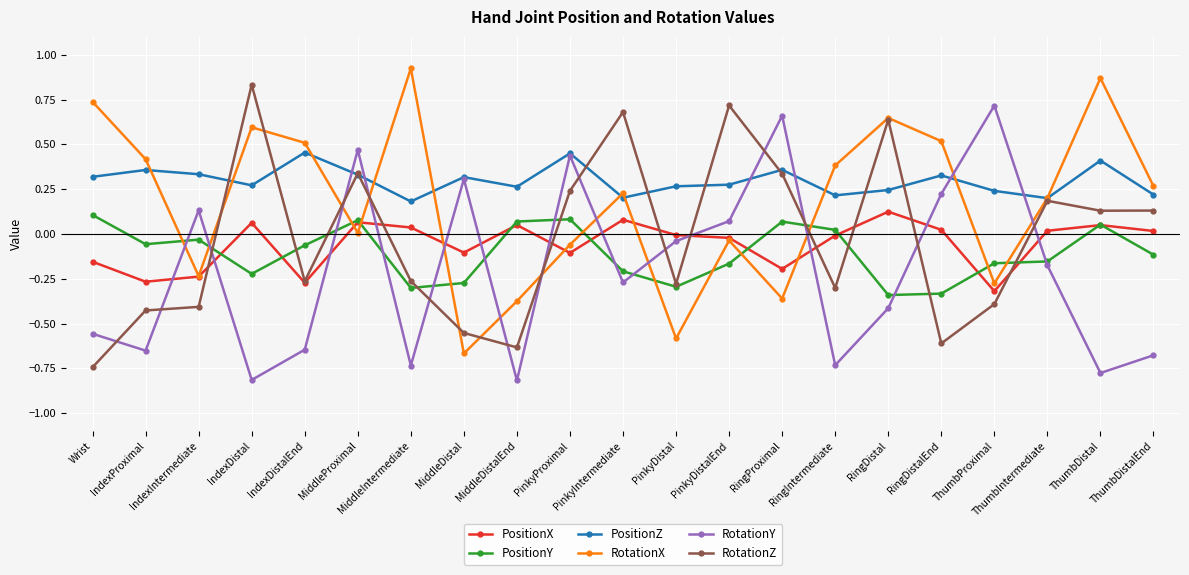

What are all the series names shown in the legend?

PositionX, PositionY, PositionZ, RotationX, RotationY, RotationZ